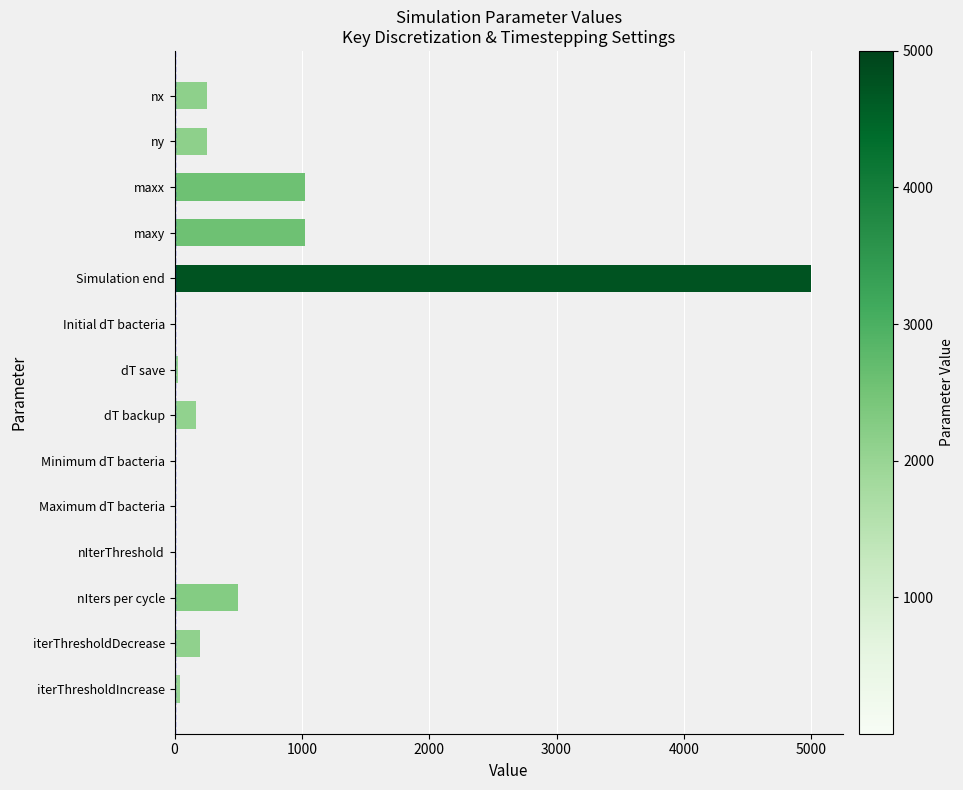

What is the maximum value shown in the chart?

5000.0